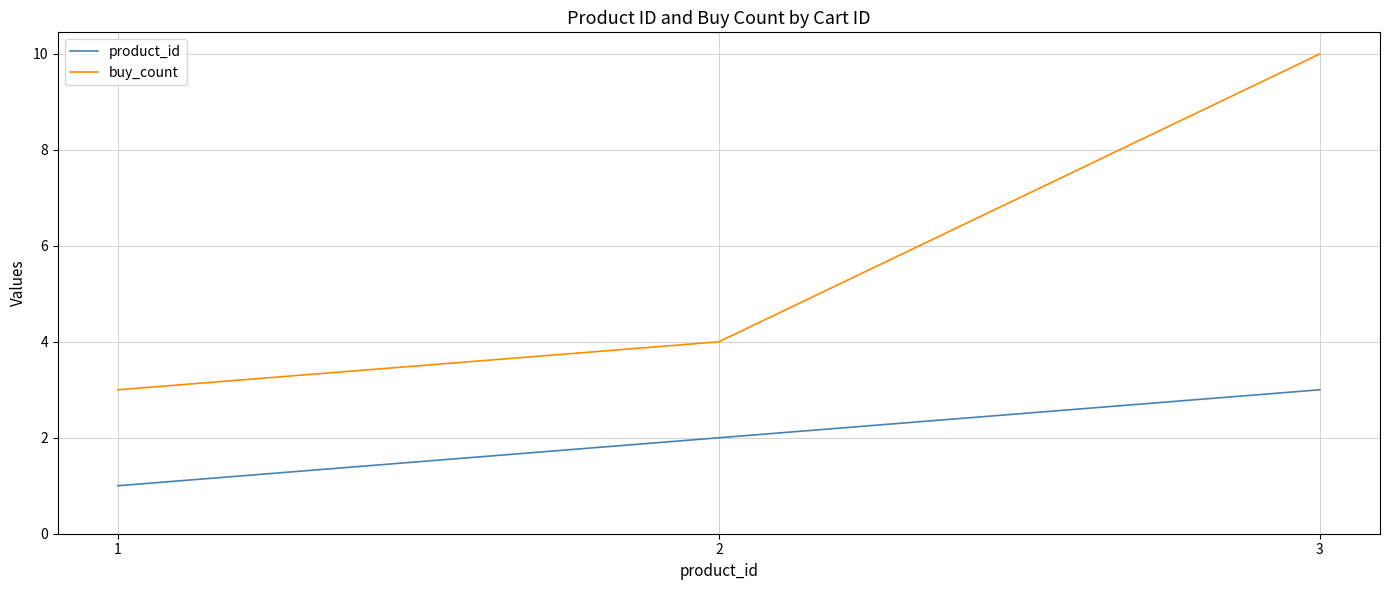

What is the sum of the buy_count values at 1 and 3?

13